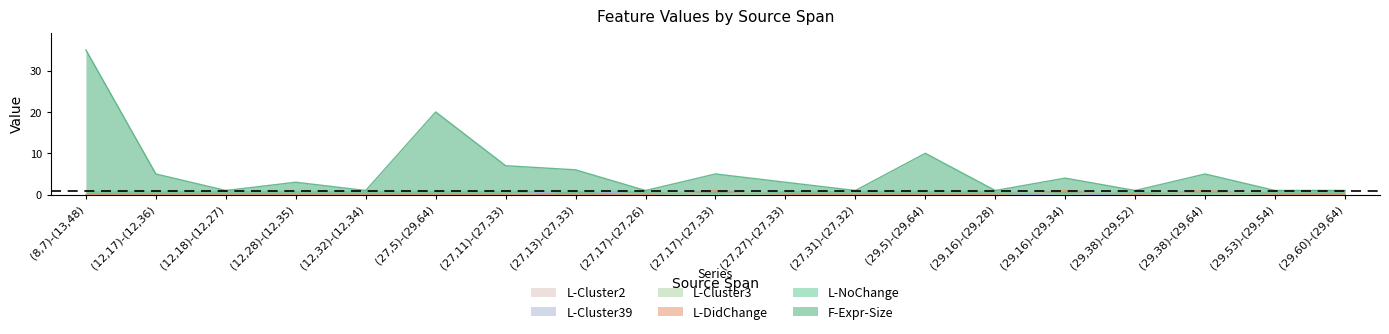

What position from the left is (12,28)-(12,35)?

4